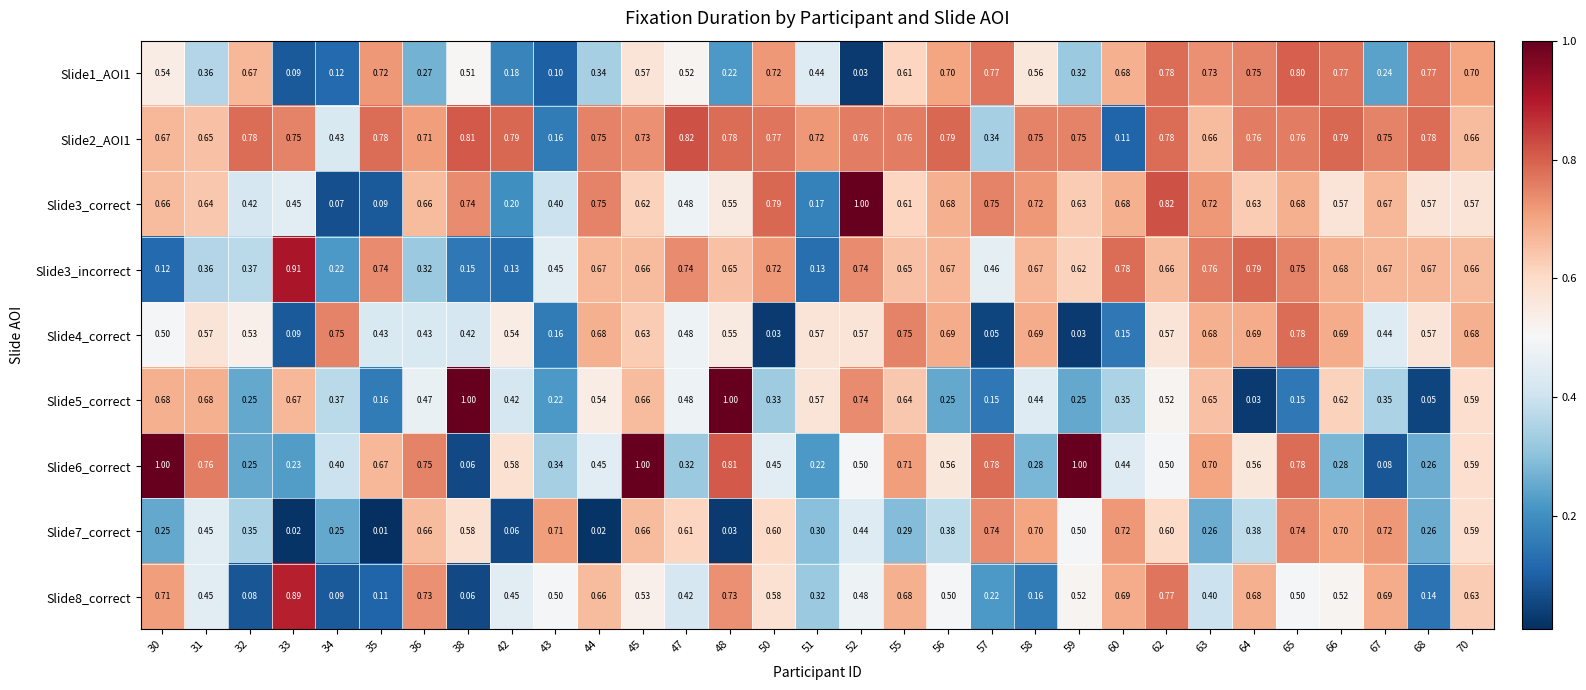

How many distinct data groups are displayed?

9